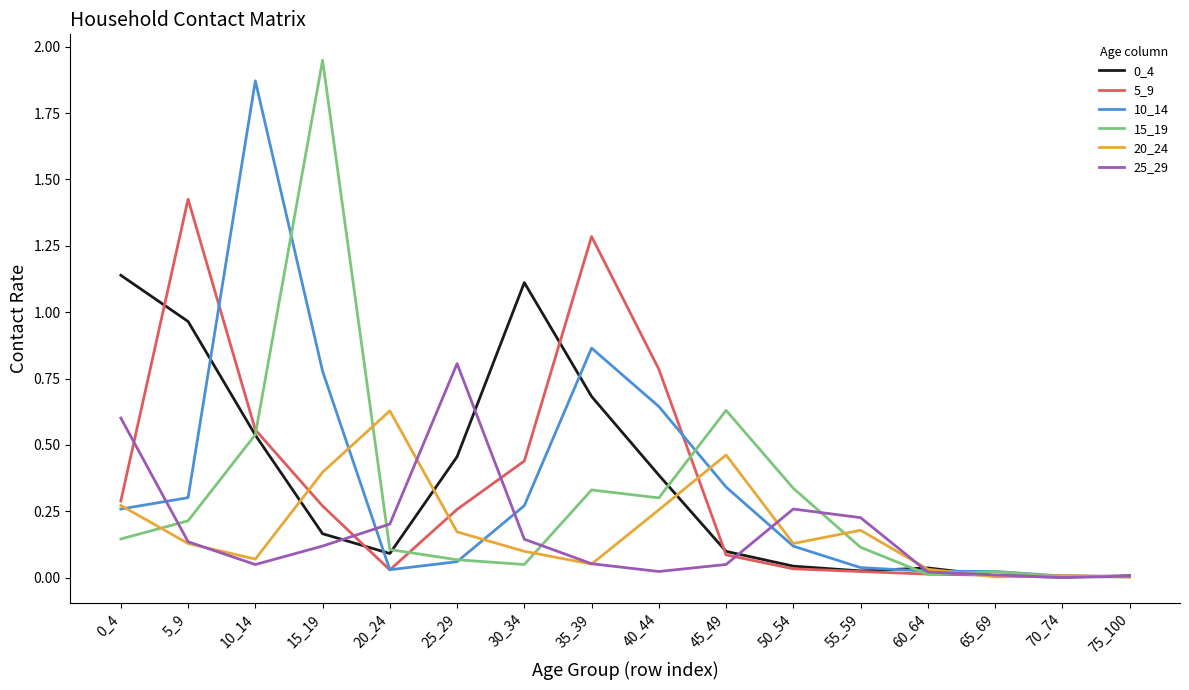

What is the spread (max minus min) of values at 5_9?

1.3